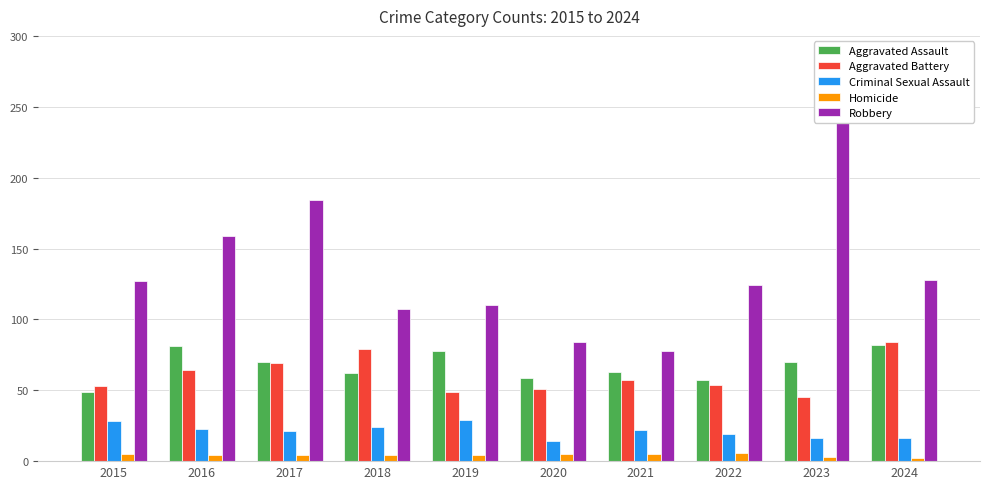

Reading left to right, transcribe all the data shown in this chart.

Aggravated Assault: 2015=49	2016=81	2017=70	2018=62	2019=78	2020=59	2021=63	2022=57	2023=70	2024=82
Aggravated Battery: 2015=53	2016=64	2017=69	2018=79	2019=49	2020=51	2021=57	2022=54	2023=45	2024=84
Criminal Sexual Assault: 2015=28	2016=23	2017=21	2018=24	2019=29	2020=14	2021=22	2022=19	2023=16	2024=16
Homicide: 2015=5	2016=4	2017=4	2018=4	2019=4	2020=5	2021=5	2022=6	2023=3	2024=2
Robbery: 2015=127	2016=159	2017=184	2018=107	2019=110	2020=84	2021=78	2022=124	2023=262	2024=128